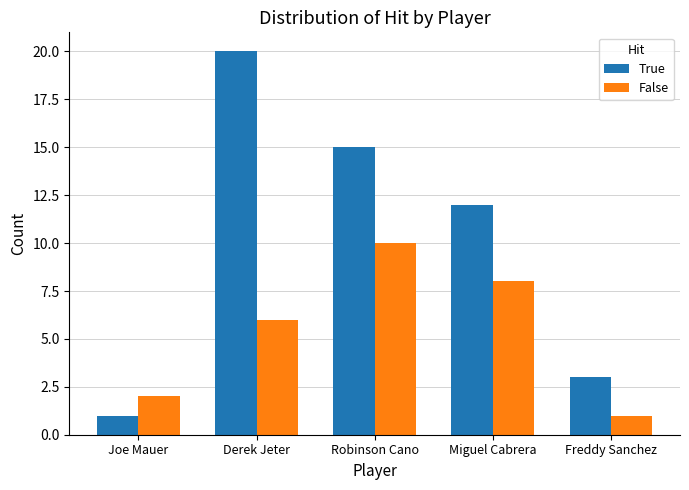

What is the label of the 4th bar from the right?

Derek Jeter